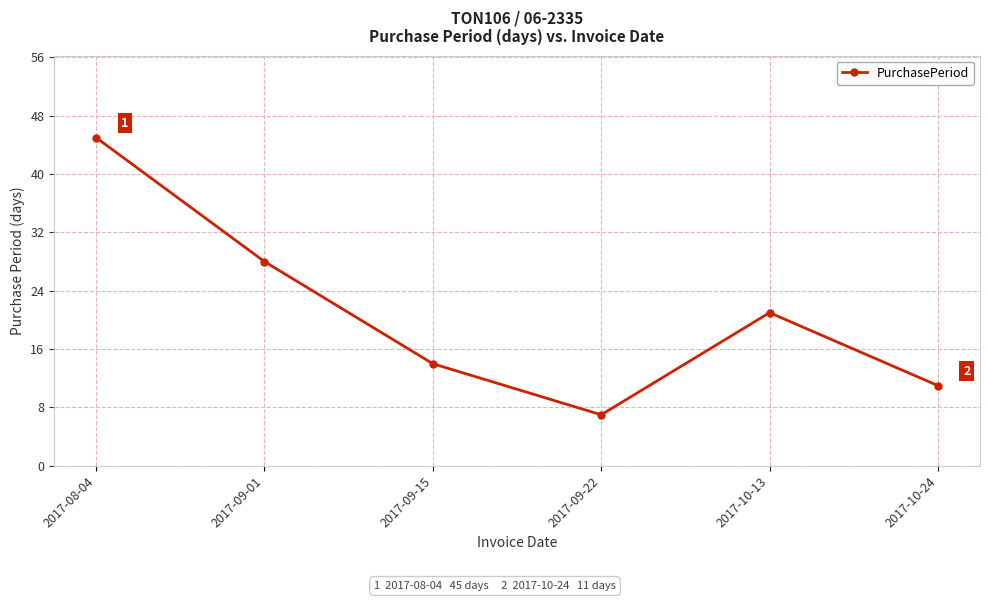

How many points are higher than both their immediate neighbors (excluding endpoints)?

1